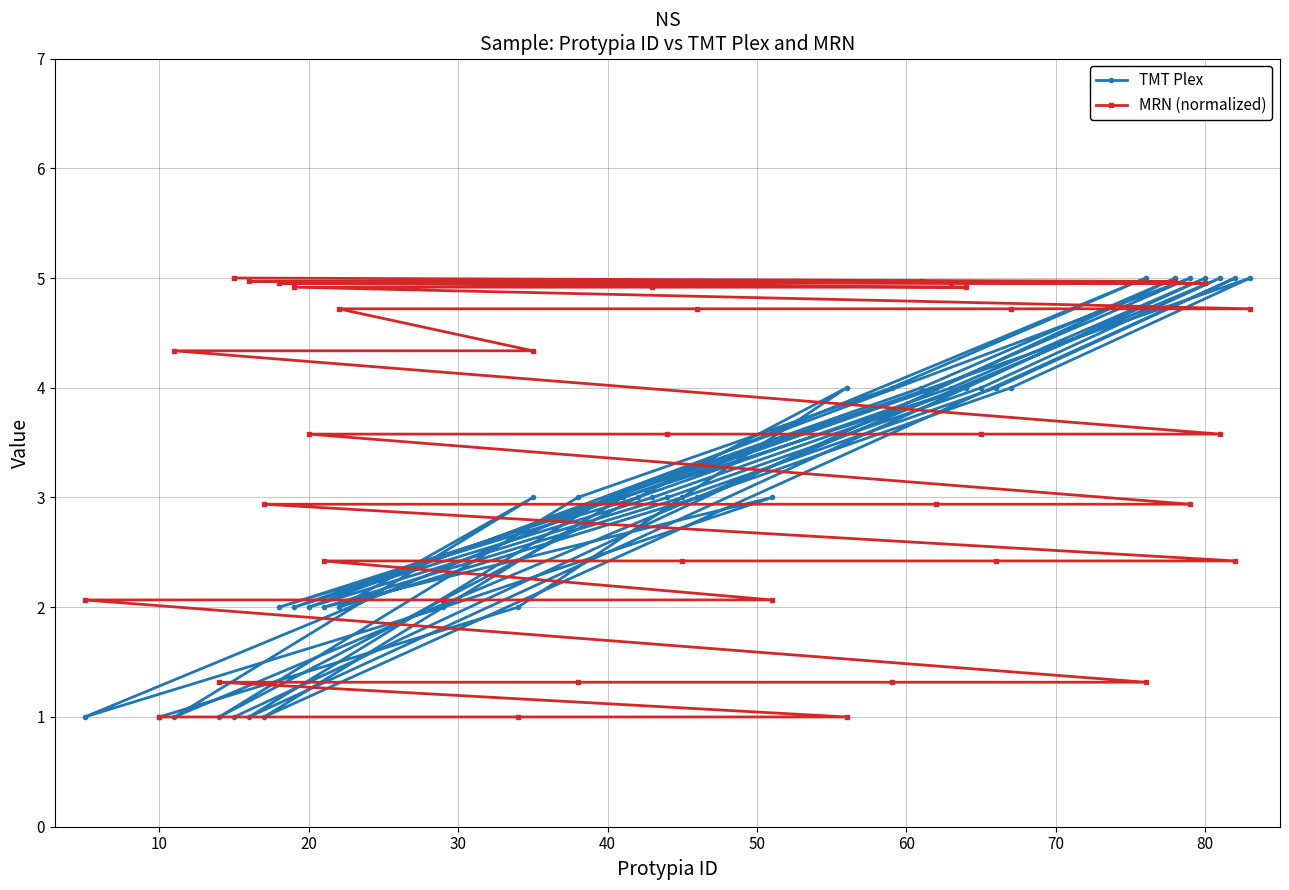

What is the spread (max minus min) of values at 10?

0.0